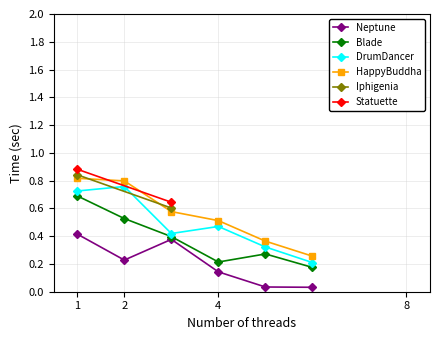

In Blade, how many points are higher than both neighbors (excluding endpoints)?

1